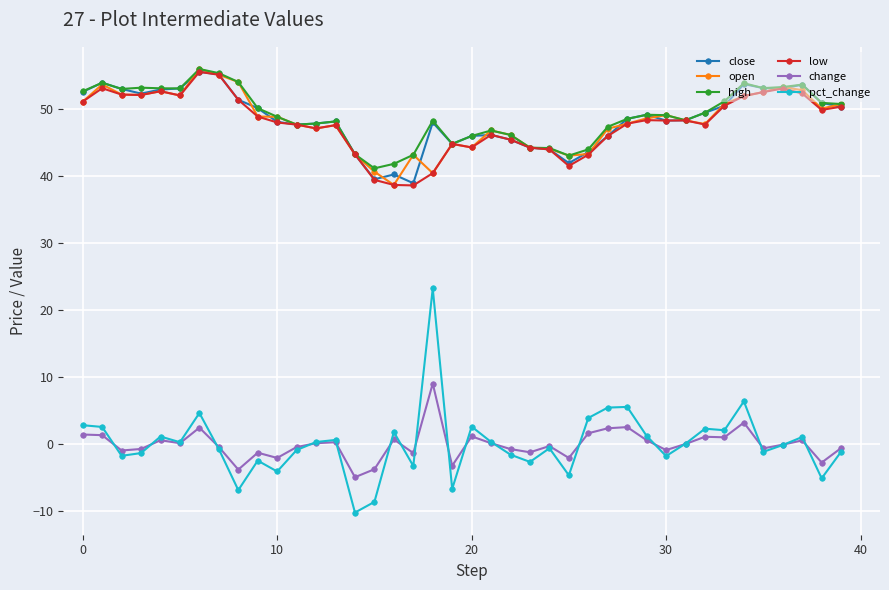

True or false: high and change cross at least once.

False